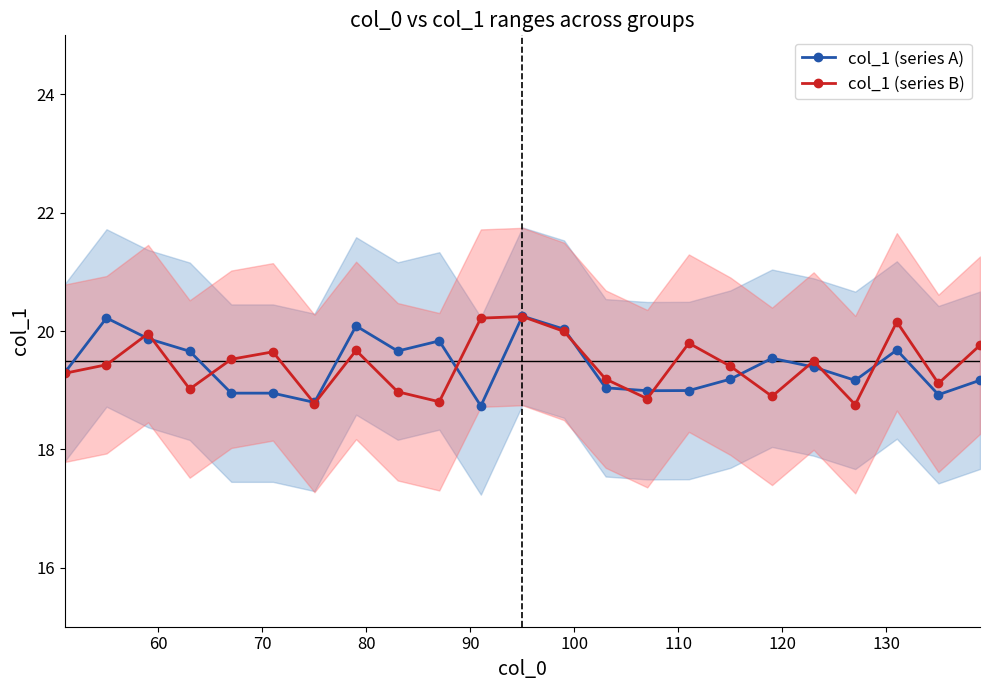

True or false: col_1 (series B) has more than 1 points higher than both neighbors.

True